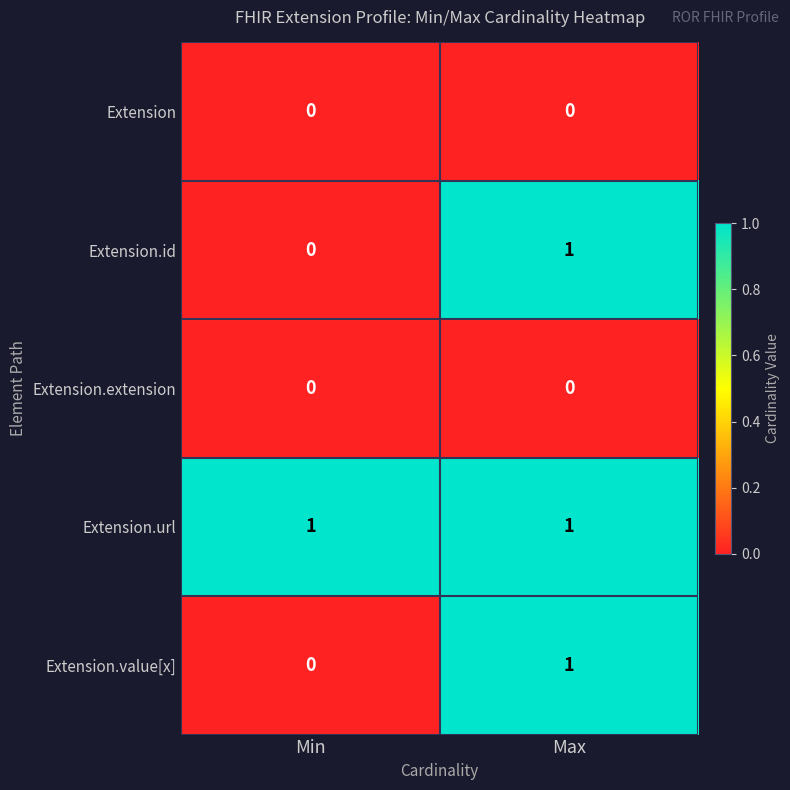

The value of Extension.url at Max is 2. True or false?

False